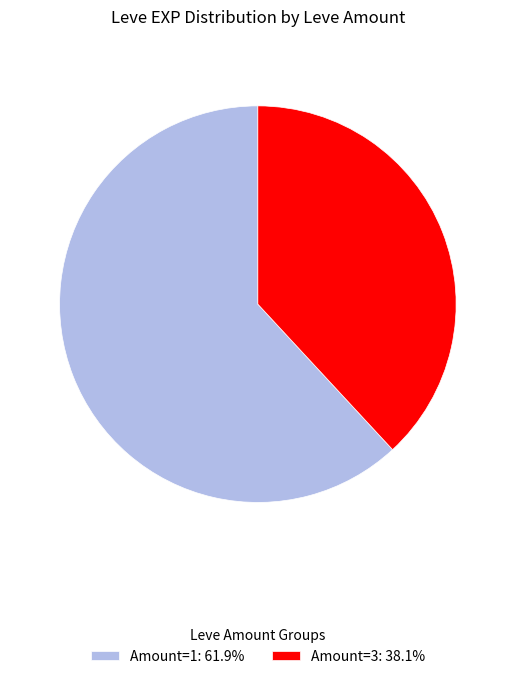

Combined, do Amount=1: 61.9% and Amount=3: 38.1% account for over 50%?

Yes